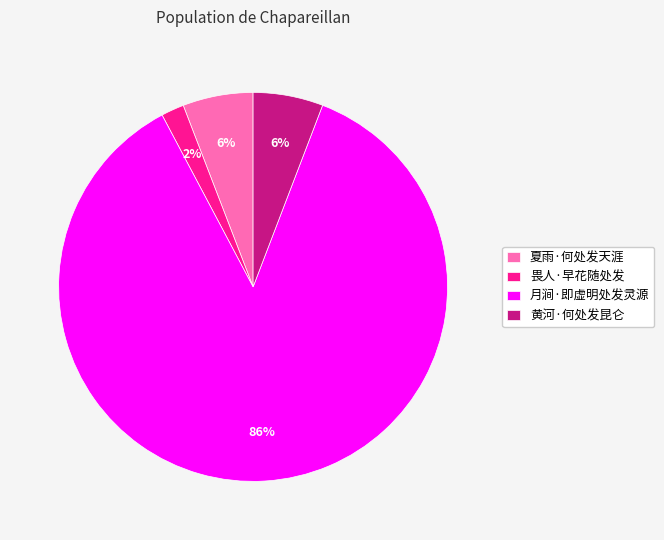

Do 畏人·早花随处发 and 夏雨·何处发天涯 together represent more than half of the pie?

No